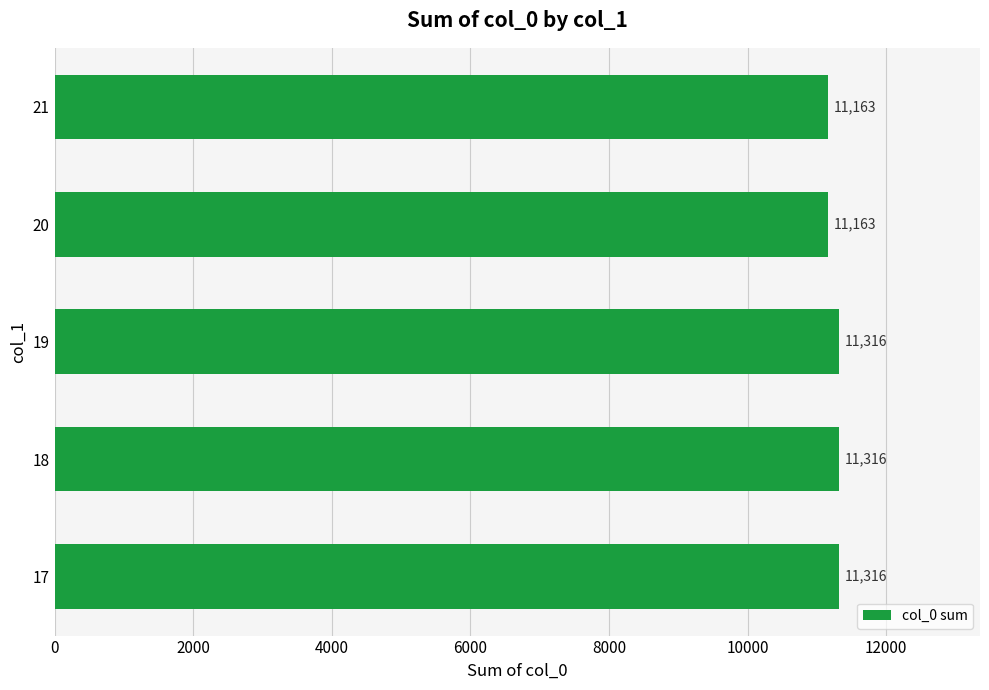

What is the greatest value displayed?

11316